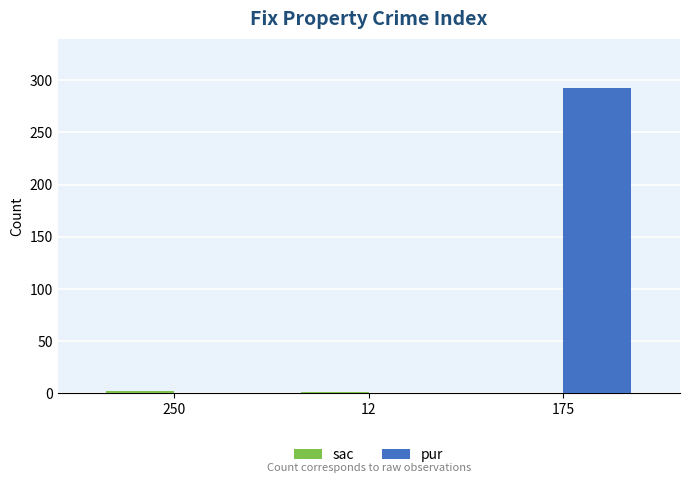

Which category has the highest value in the pur series?

175